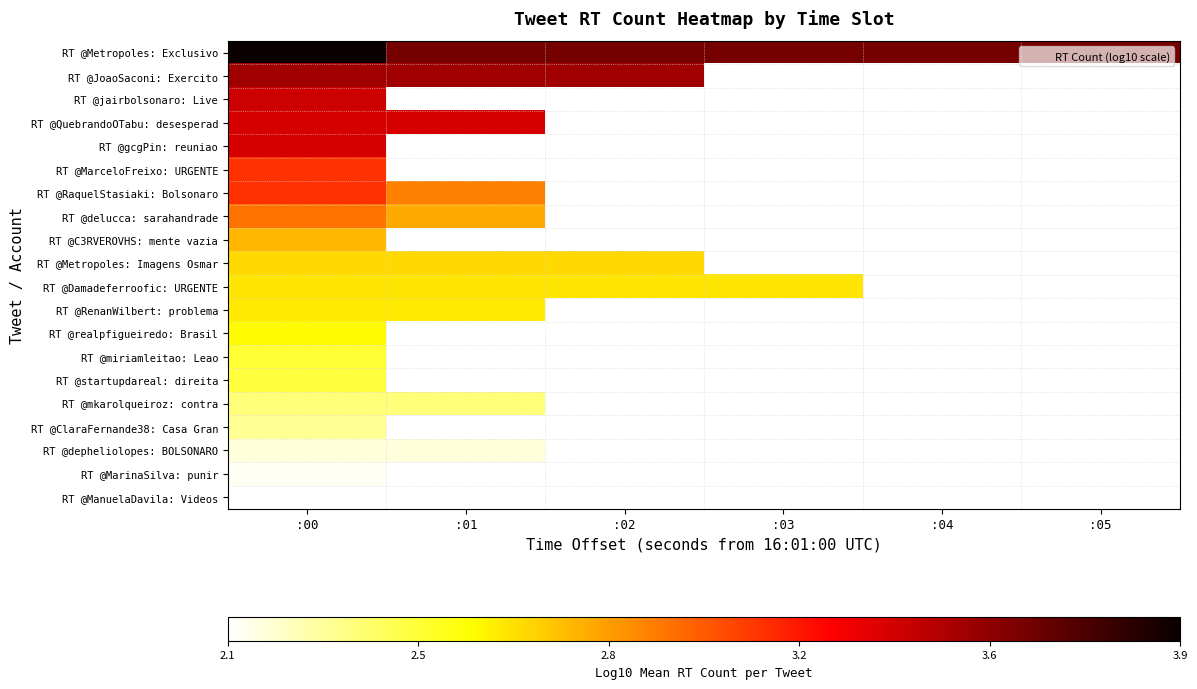

At which category does the chart reach its peak across all series?

:00